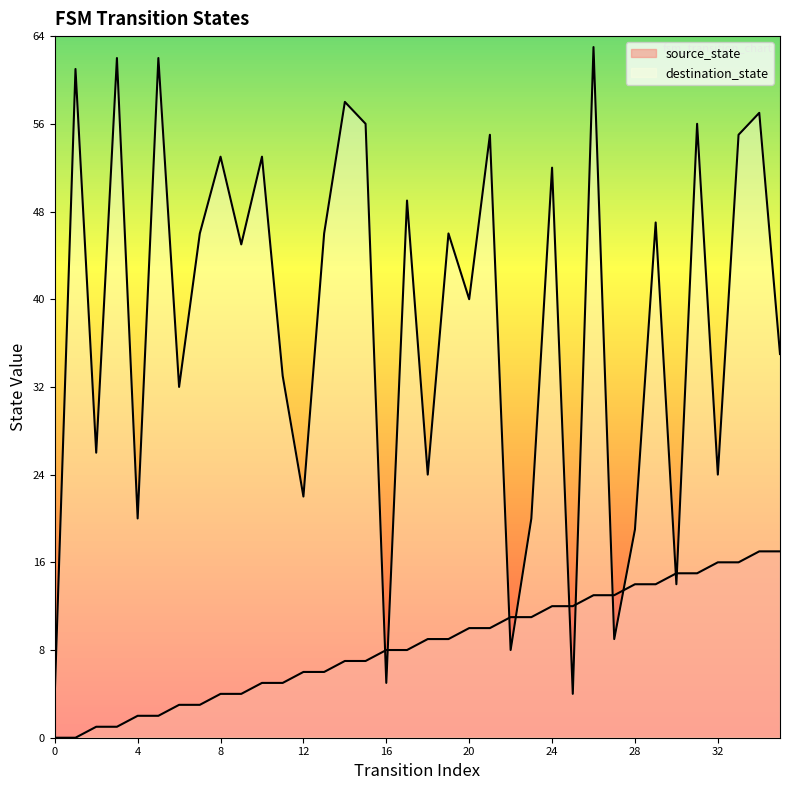

Reading left to right, transcribe all the data shown in this chart.

source_state: 0=0	1=0	2=1	3=1	4=2	5=2	6=3	7=3	8=4	9=4	10=5	11=5	12=6	13=6	14=7	15=7	16=8	17=8	18=9	19=9	20=10	21=10	22=11	23=11	24=12	25=12	26=13	27=13	28=14	29=14	30=15	31=15	32=16	33=16	34=17	35=17
destination_state: 0=4	1=61	2=26	3=62	4=20	5=62	6=32	7=46	8=53	9=45	10=53	11=33	12=22	13=46	14=58	15=56	16=5	17=49	18=24	19=46	20=40	21=55	22=8	23=20	24=52	25=4	26=63	27=9	28=19	29=47	30=14	31=56	32=24	33=55	34=57	35=35